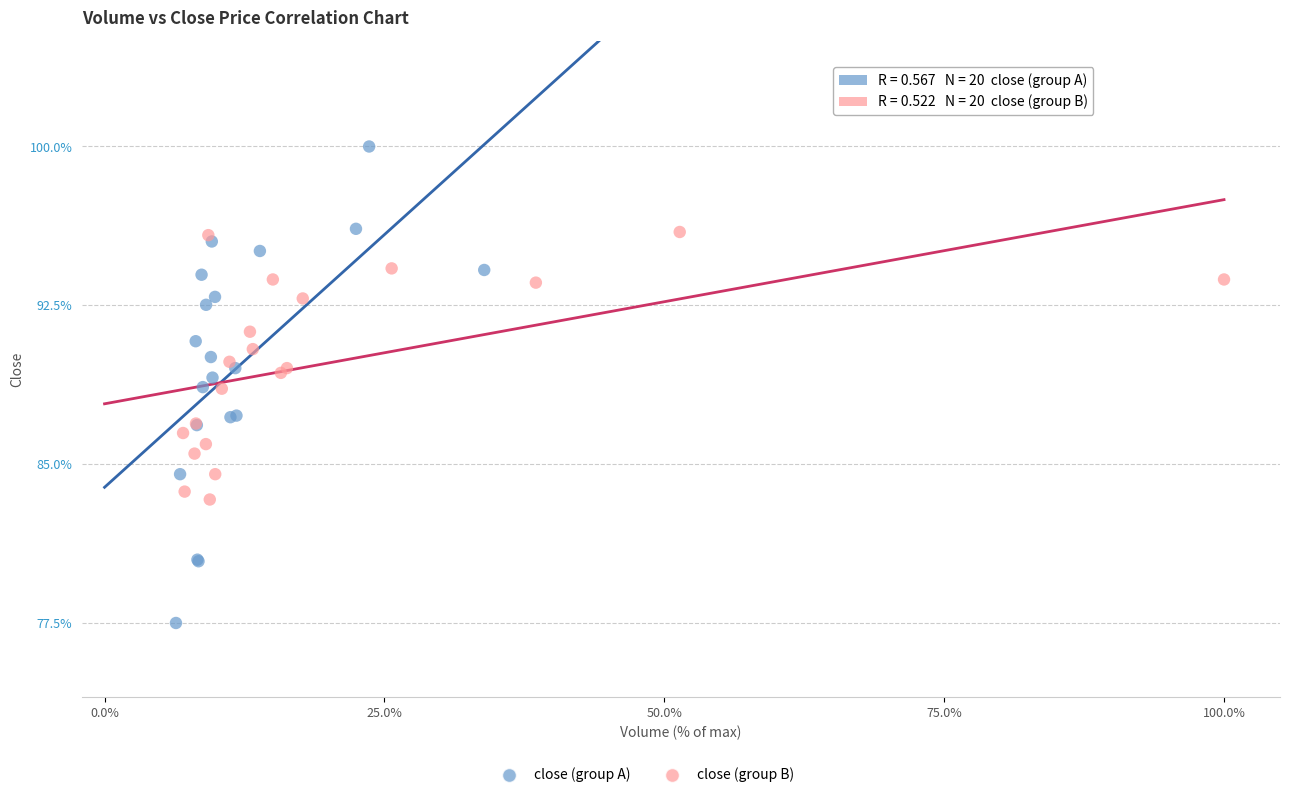

Which series has the largest Y range (max minus min)?

close (group A)